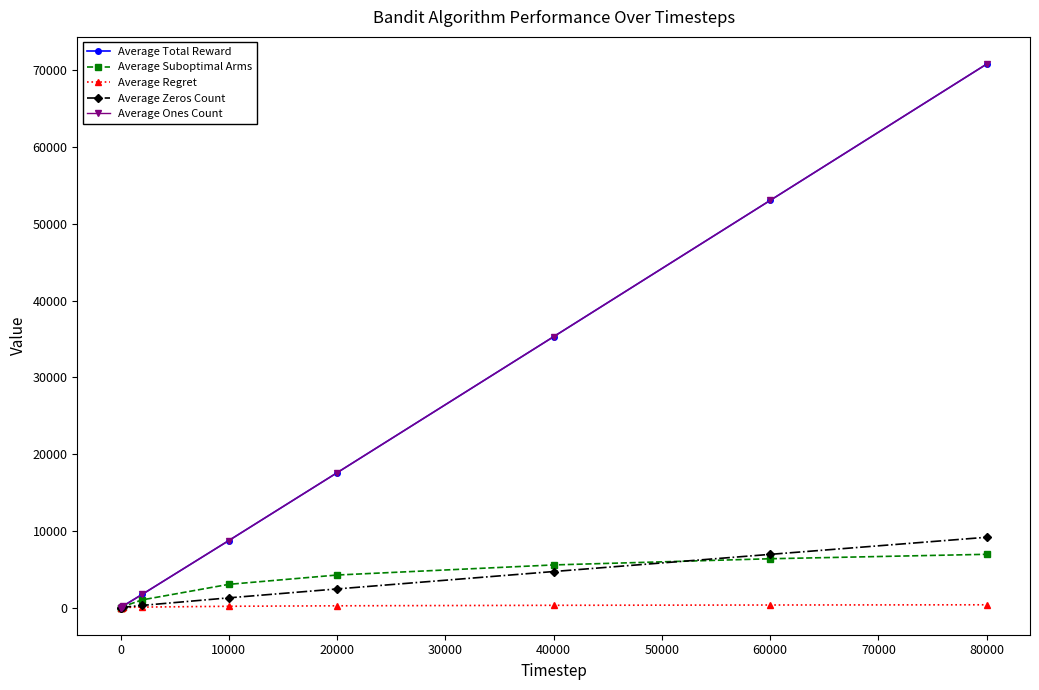

What is the label of the 4th point from the left?

20000